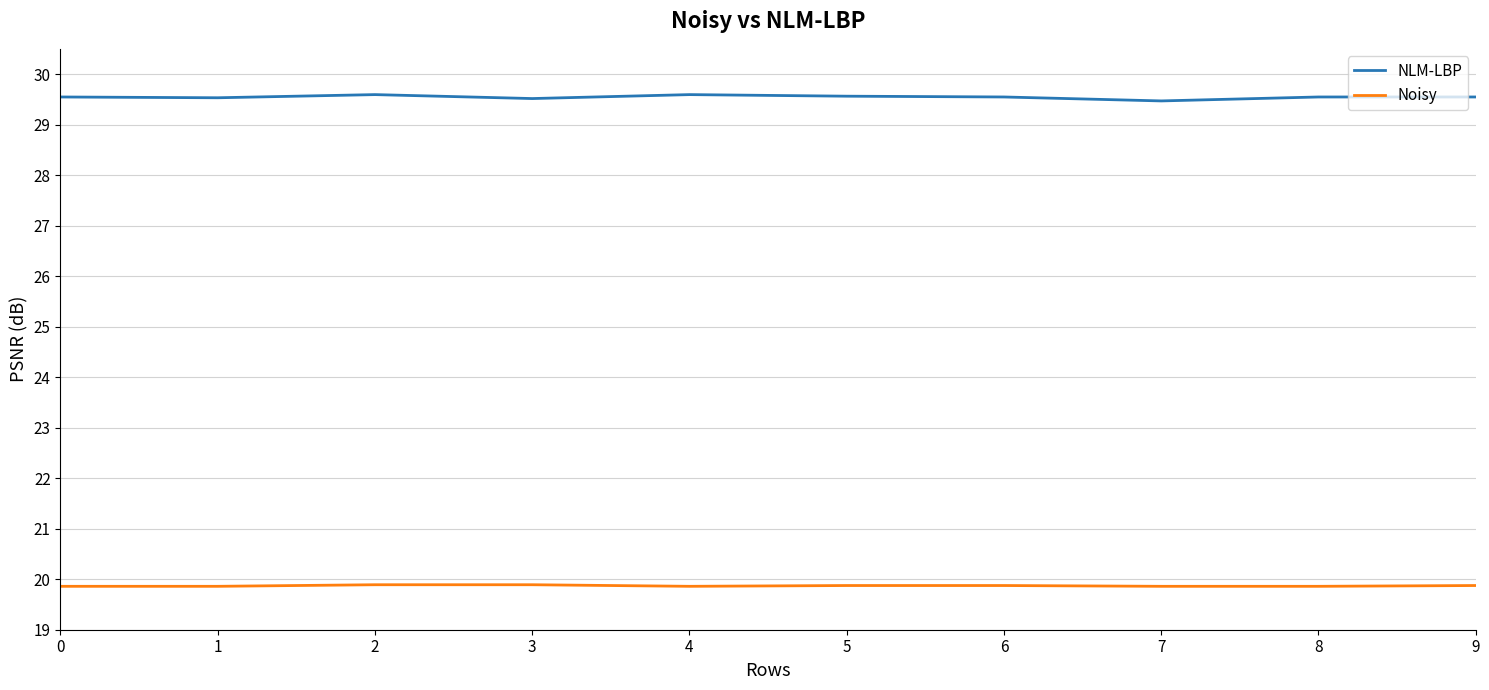

True or false: Noisy and NLM-LBP cross at least once.

False